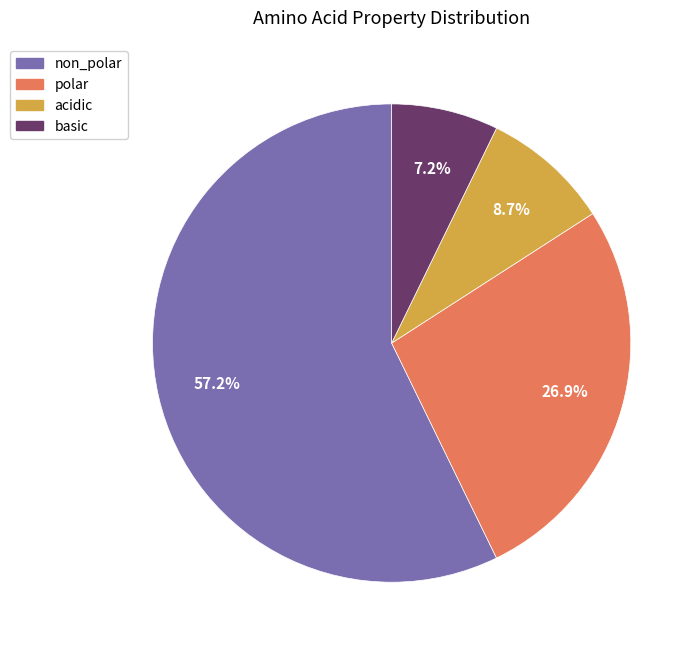

Is the sum of acidic and non_polar greater than half?

Yes